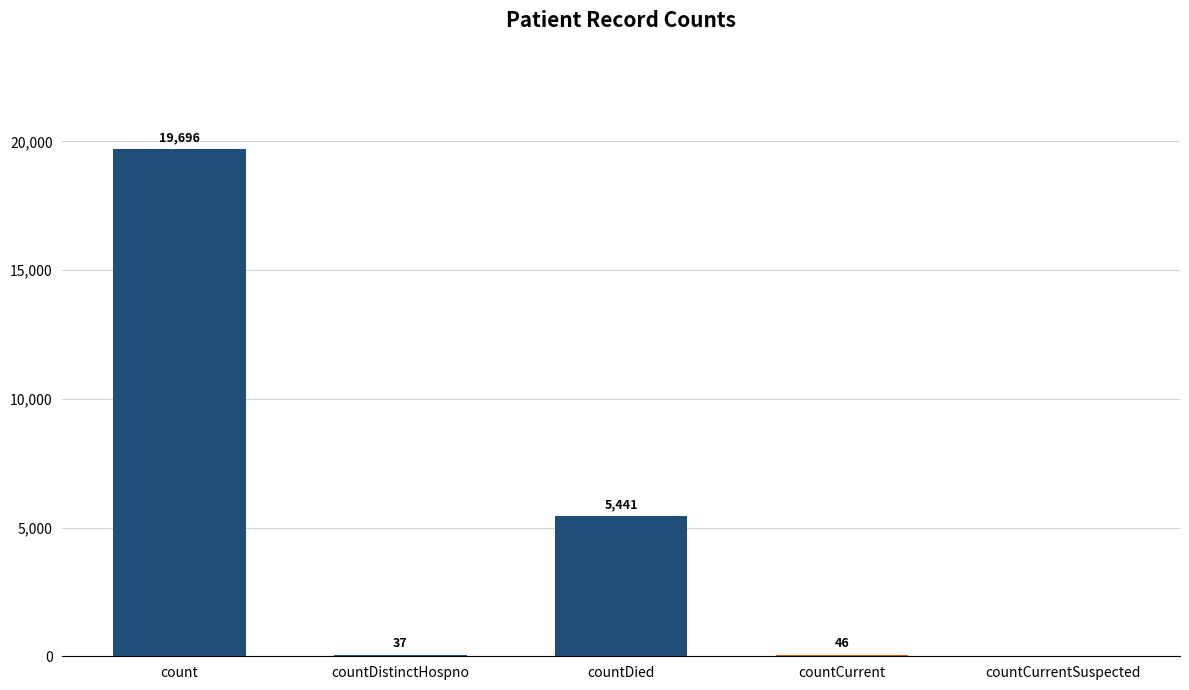

The value at countDistinctHospno is 37. True or false?

True